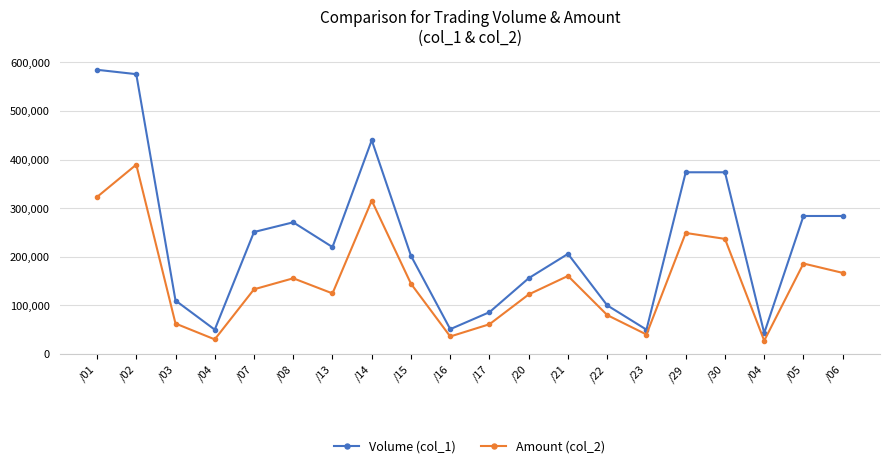

At which label does Amount (col_2) reach its minimum?

/04